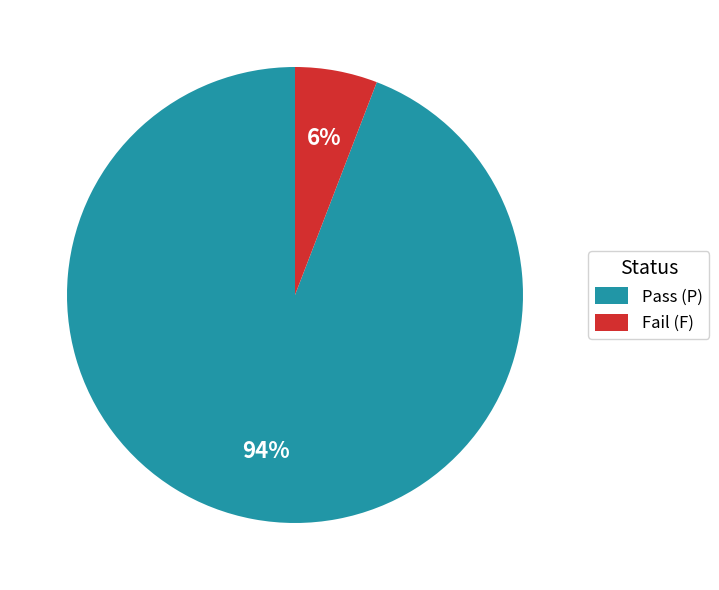

Which category accounts for the majority?

Pass (P)